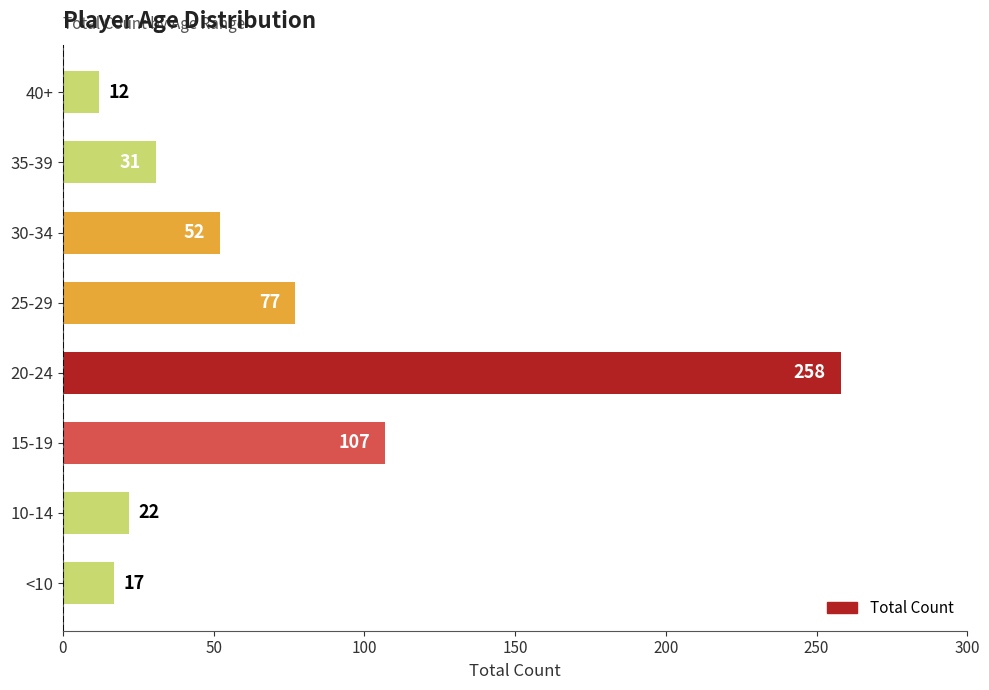

How many categories are shown in the chart?

8